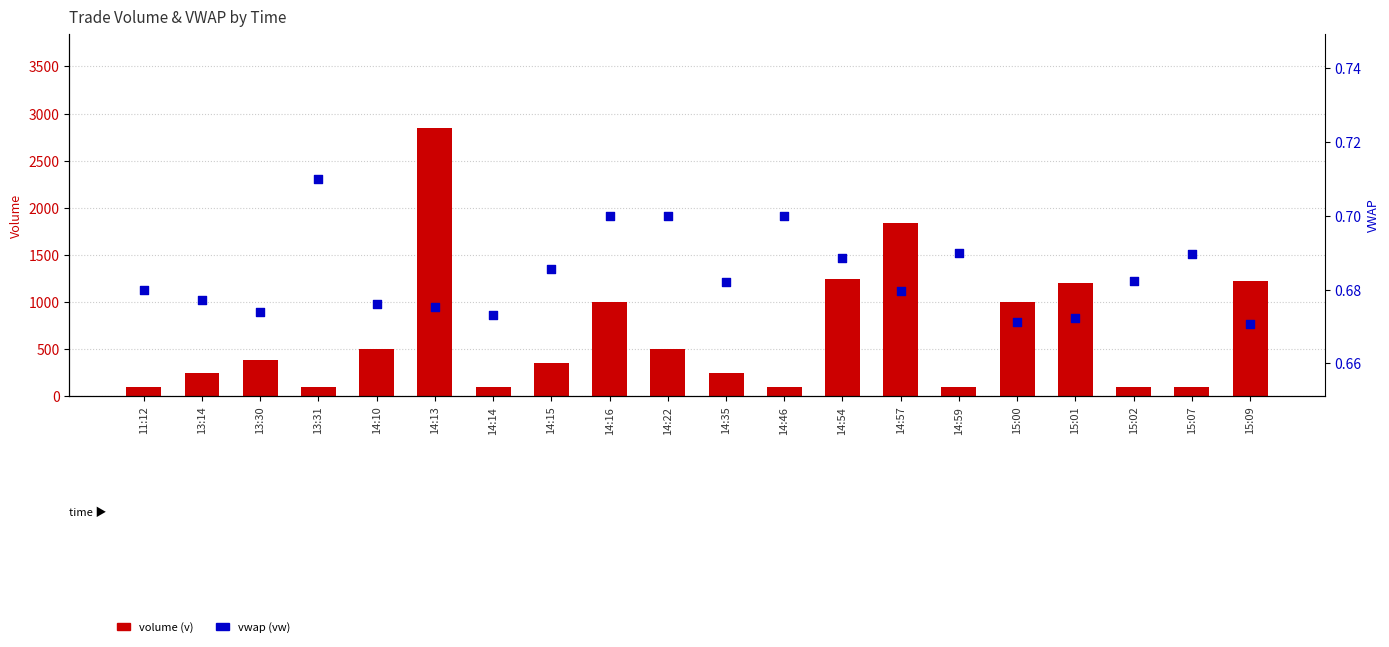

Which series has the largest total across all categories?

volume (v)